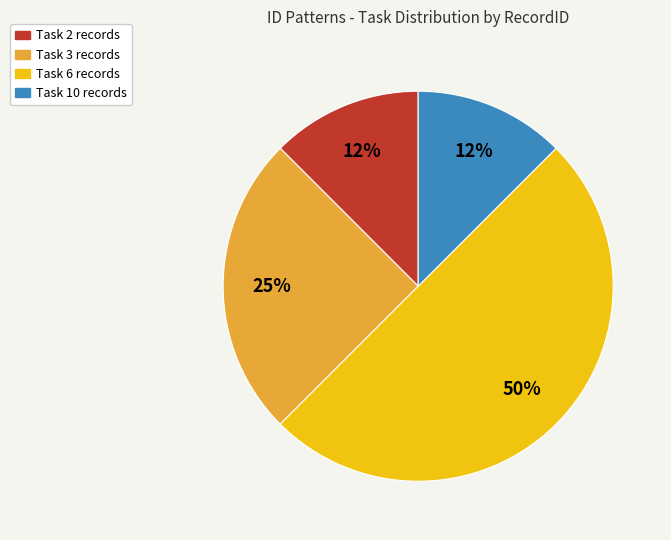

To the nearest percent, what is the average slice percentage?

25%